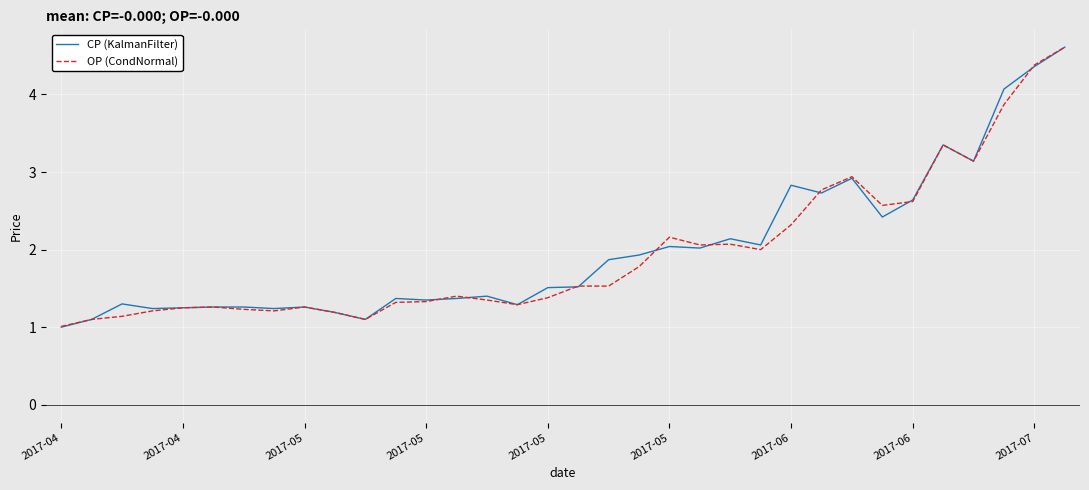

Which series has the largest range (max minus min)?

CP (KalmanFilter)